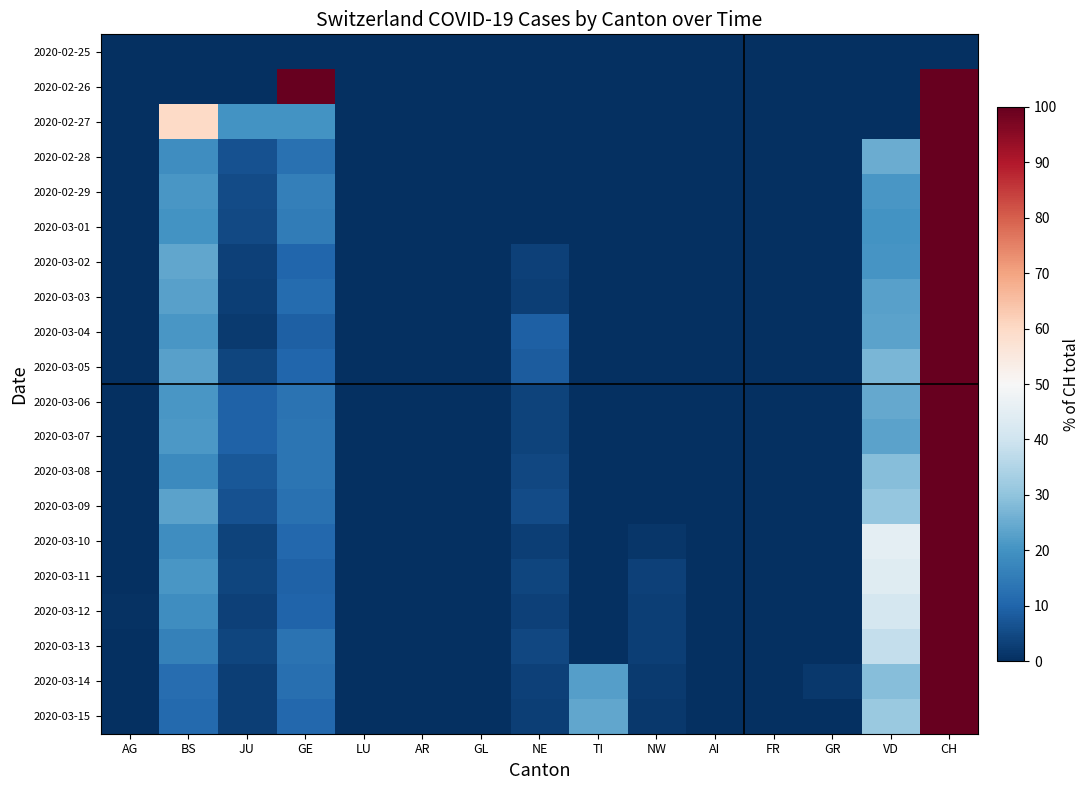

Which series changed the most between AR and NW?

2020-03-11